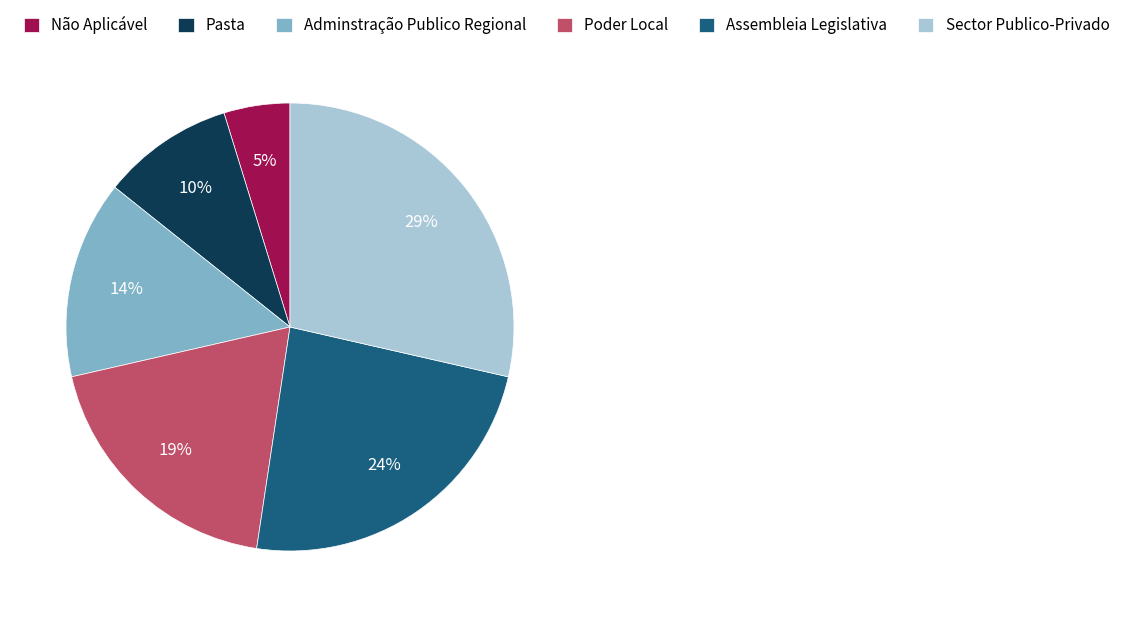

True or false: Pasta accounts for 10% of the total.

True